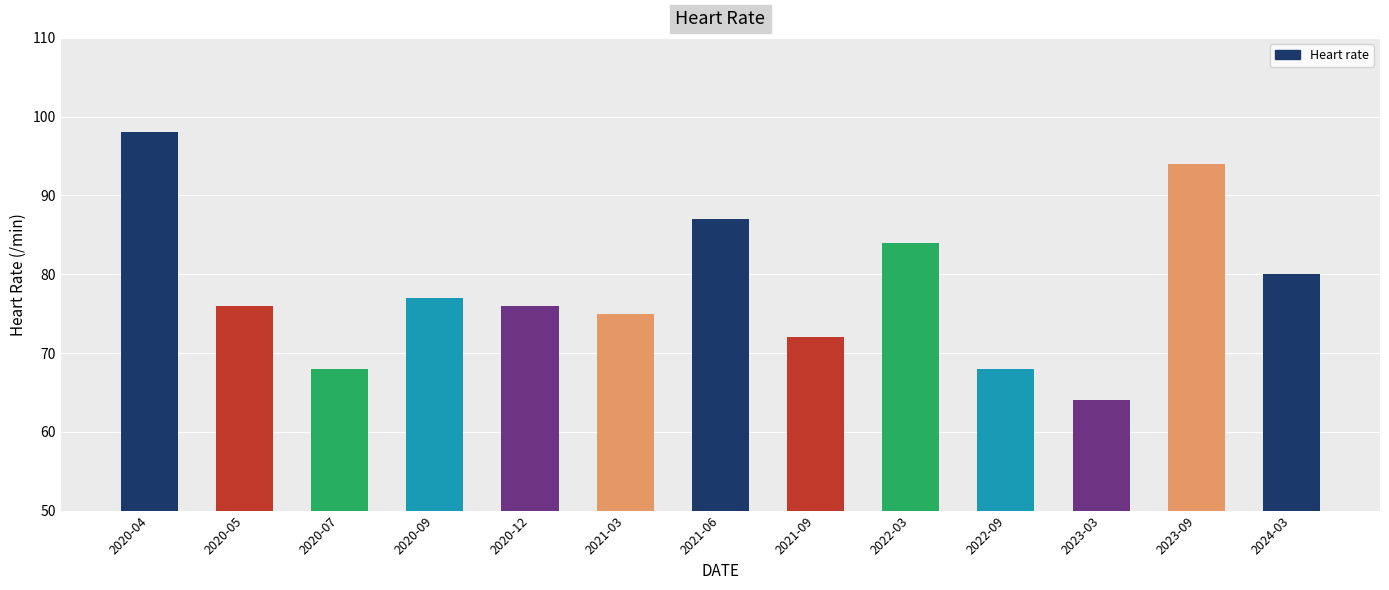

What is the difference between the second highest and minimum values?

30